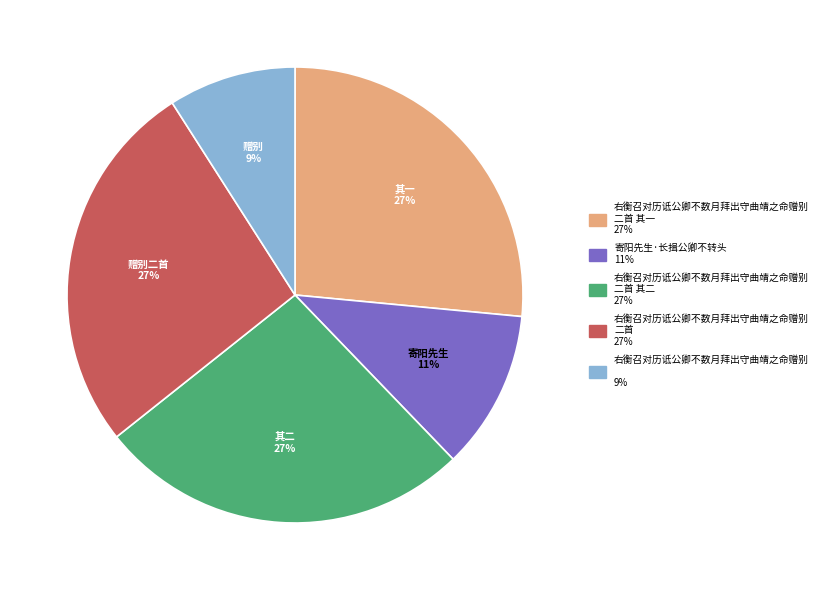

How many segments does this pie chart have?

5